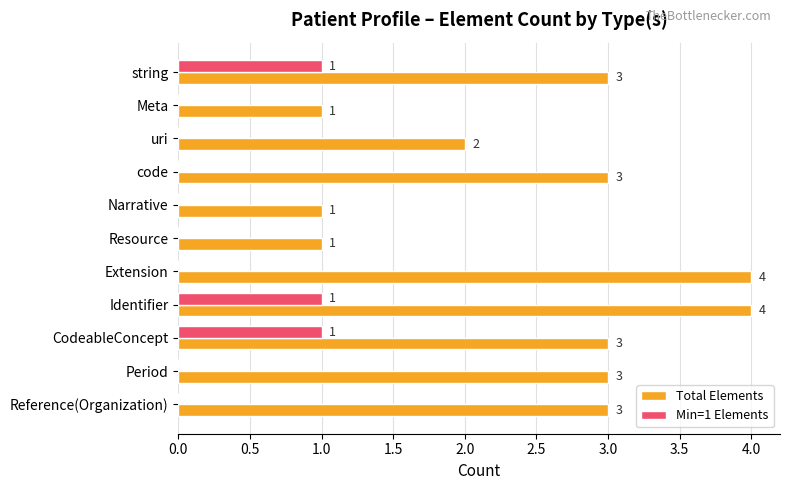

Which series has the largest total across all categories?

Total Elements